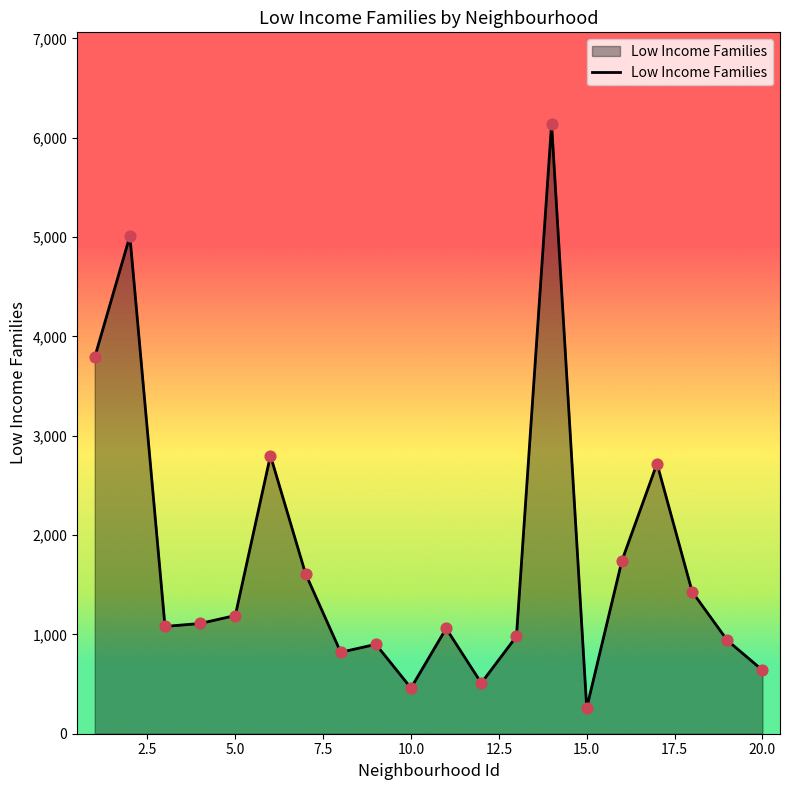

What is the minimum value shown in the chart?

260